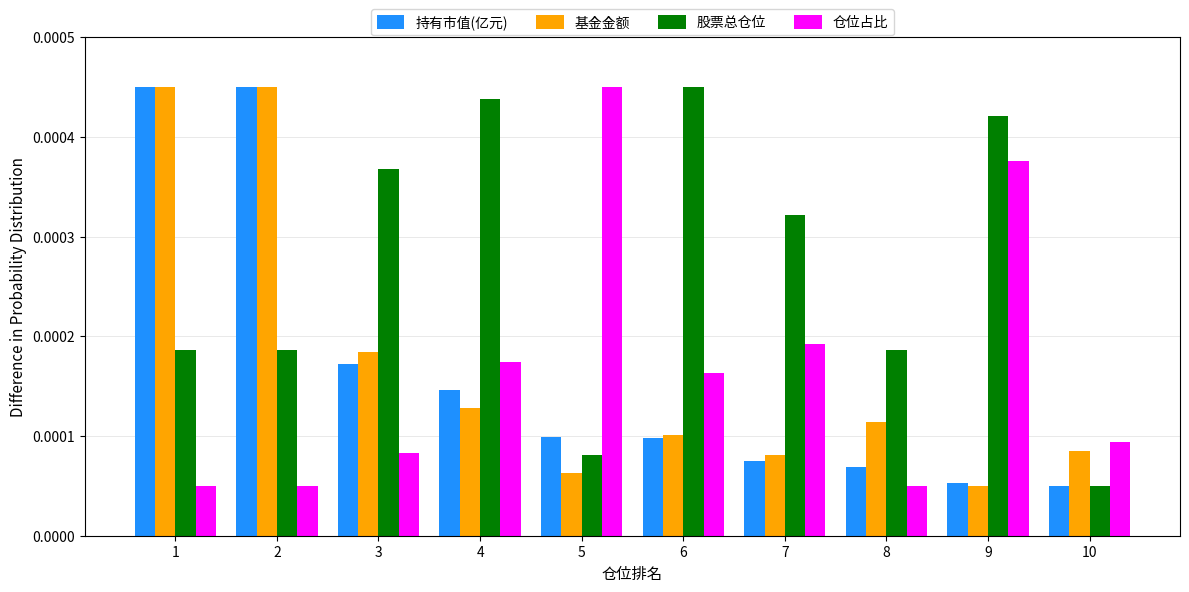

Which series changed the most between 6 and 8?

股票总仓位